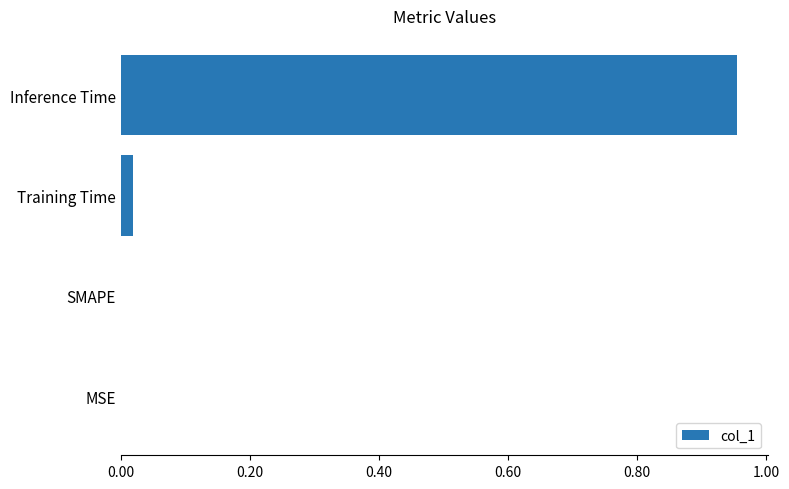

Is it true that the value at MSE is 0.4?

False